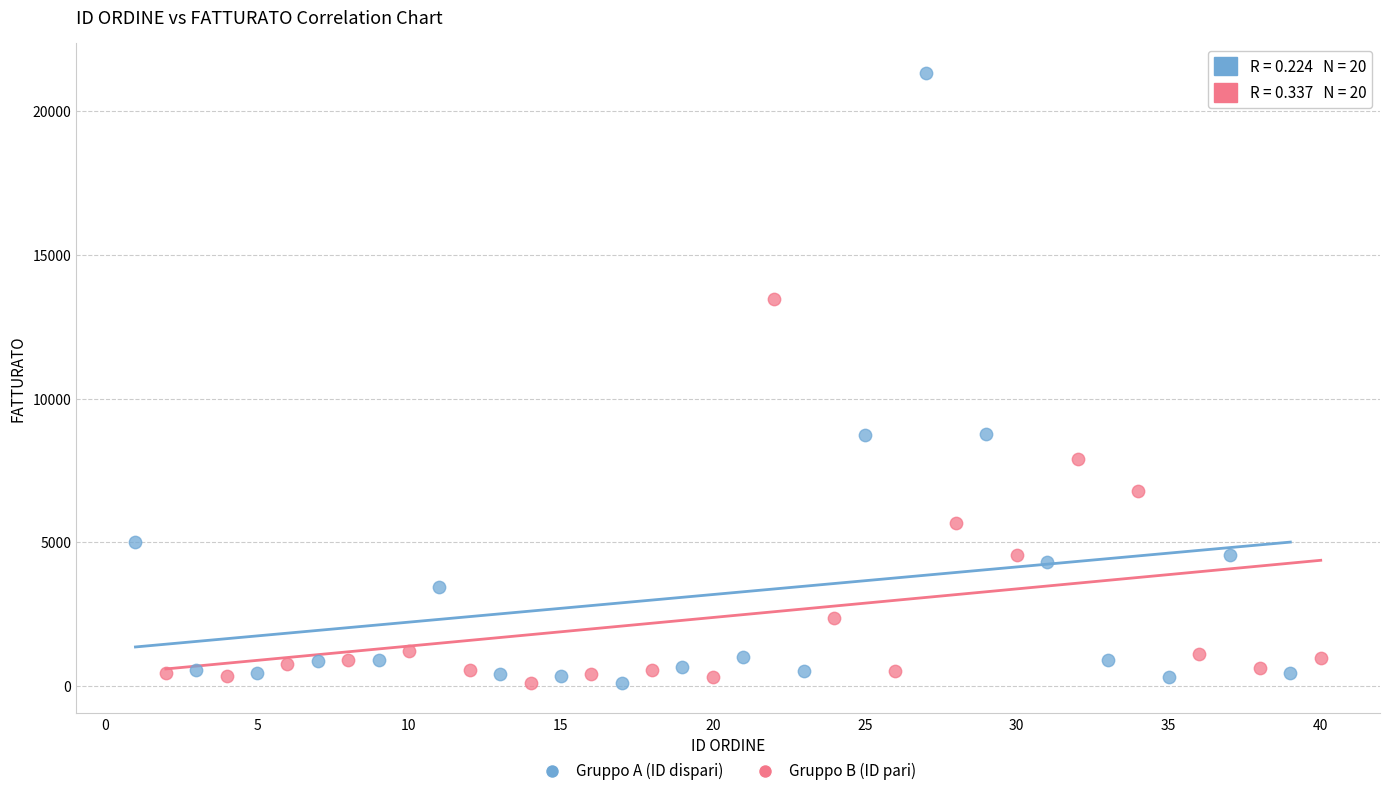

Which series has the widest spread of Y values?

Gruppo A (ID dispari)